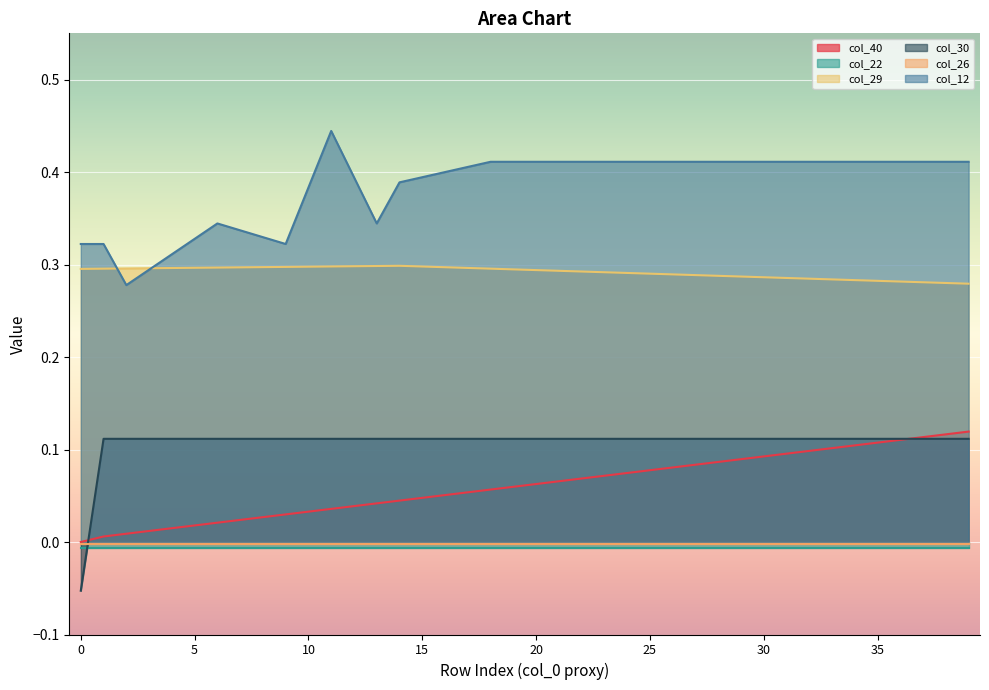

True or false: col_29 and col_30 cross at least once.

False